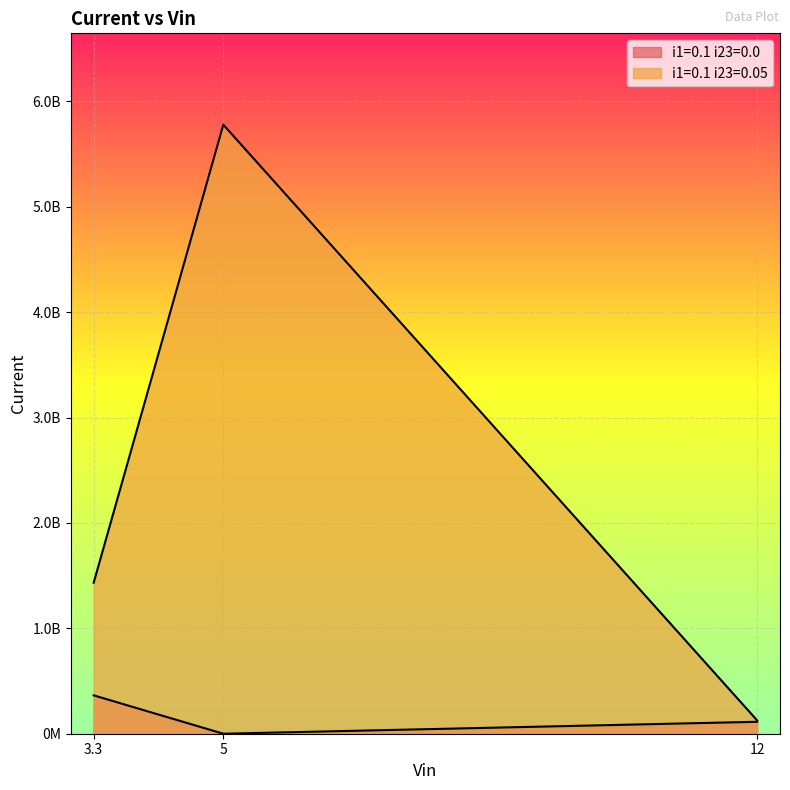

Which series has the widest spread of values?

i1=0.1 i23=0.05